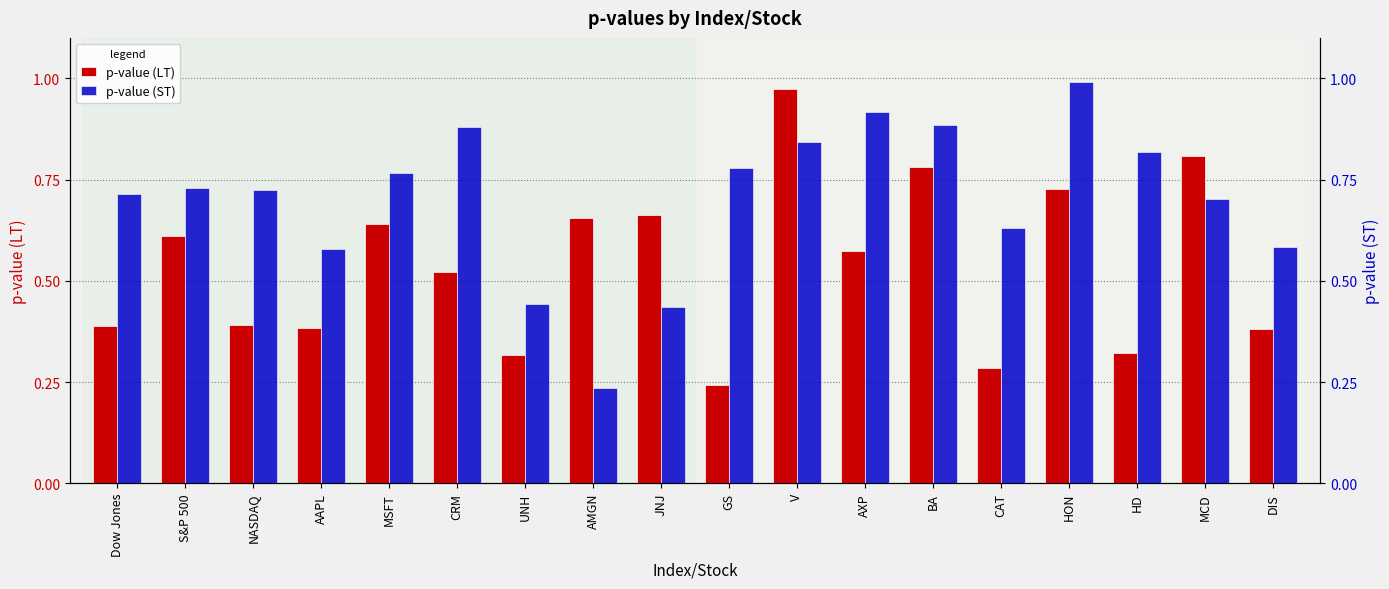

True or false: p-value (ST) has a value of 0.7 at S&P 500.

True